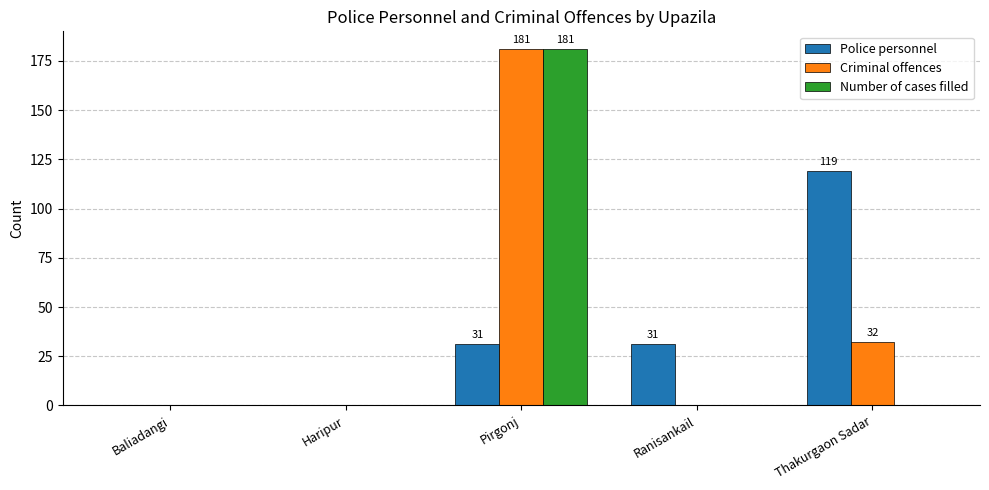

What is the average value of the Criminal offences series?

43